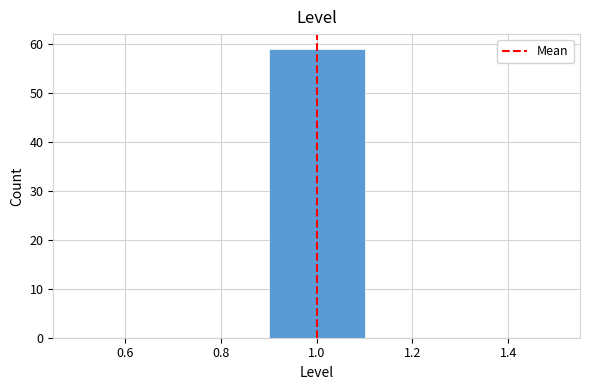

Over which range of the x-axis is the bar tallest?

0.9 to 1.1